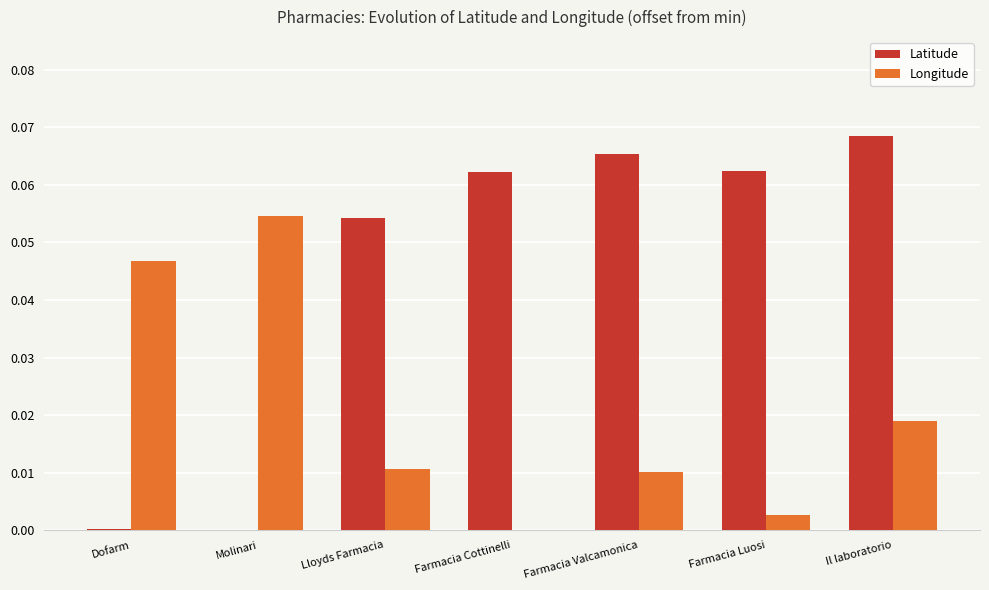

Between Molinari and Farmacia Cottinelli, which series saw the biggest shift?

Latitude